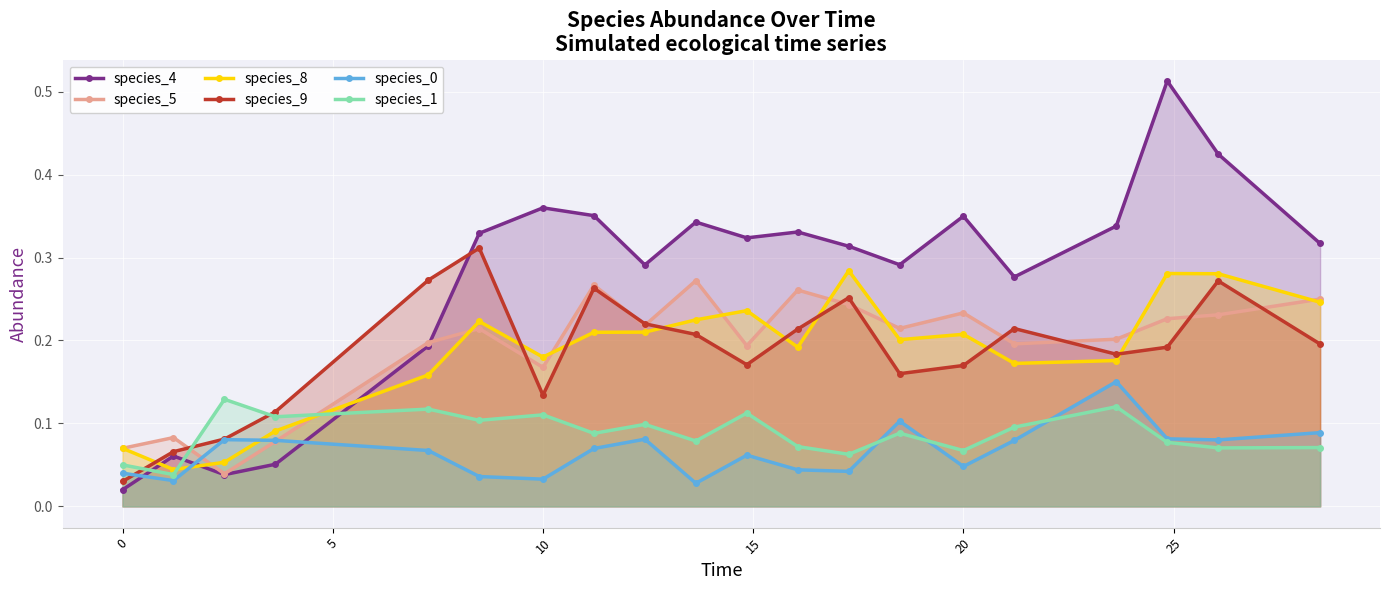

Is the value of species_9 at 10 greater than the value of species_5 at 20?

No